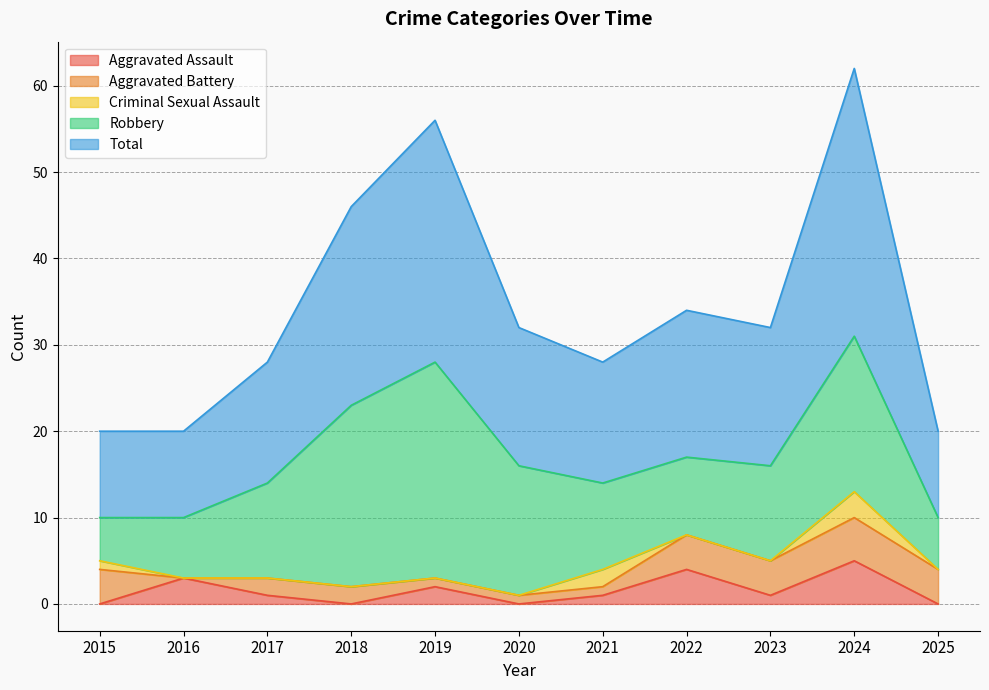

Which series has the widest spread of values?

Total